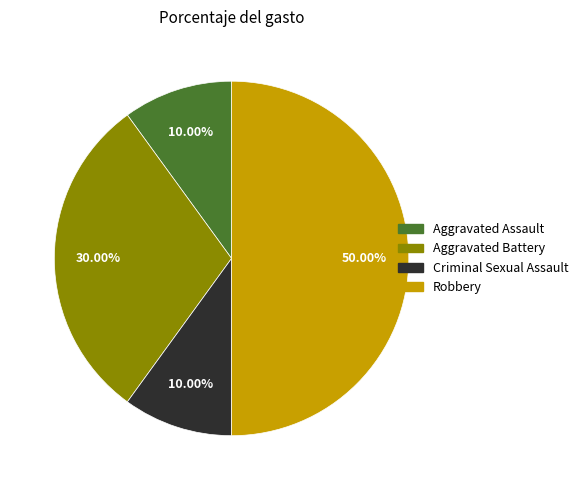

Count the number of slices in the pie.

4